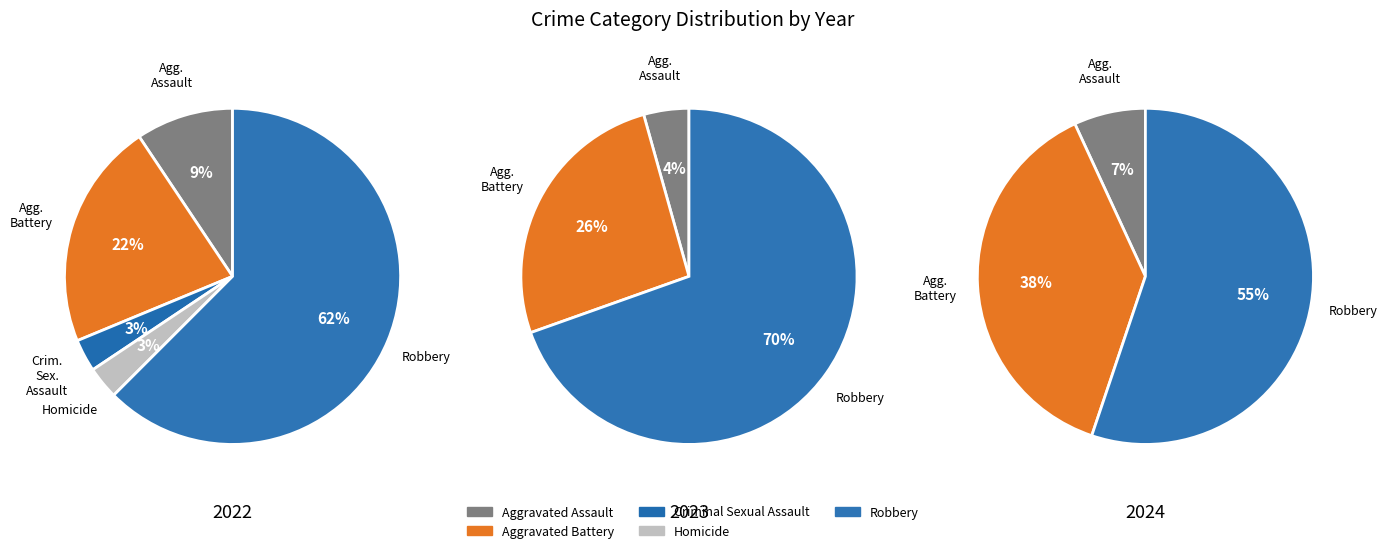

To the nearest percent, what portion does Robbery represent?

55%